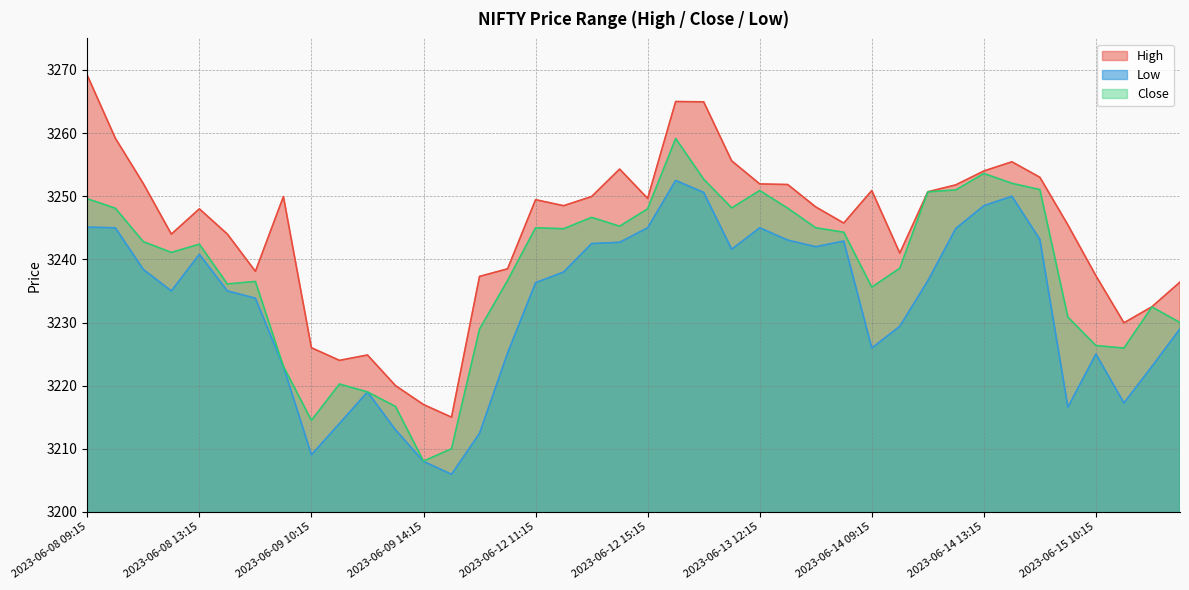

True or false: High and Low intersect in this chart.

False